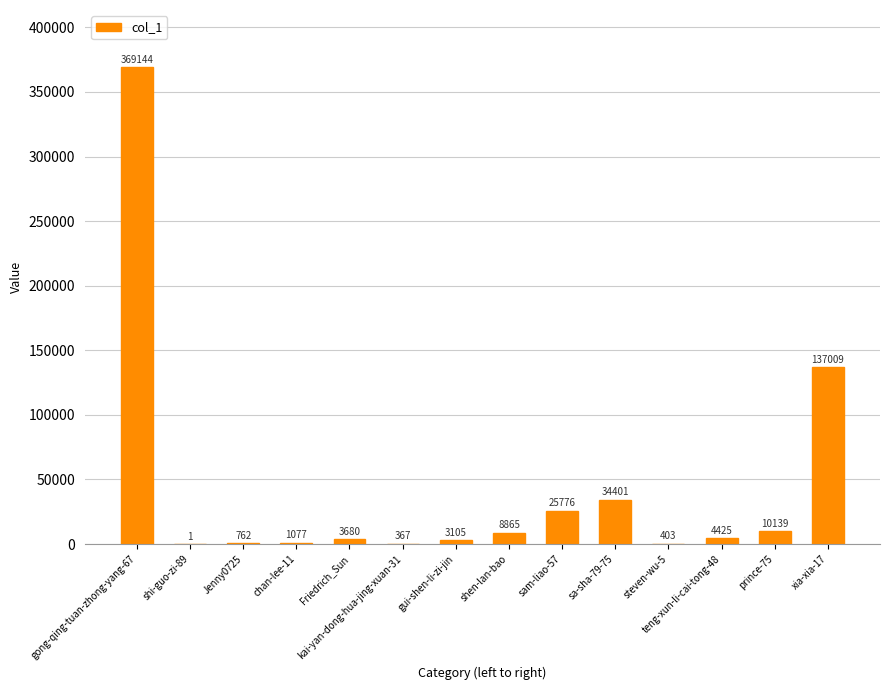

What is the greatest value displayed?

369144